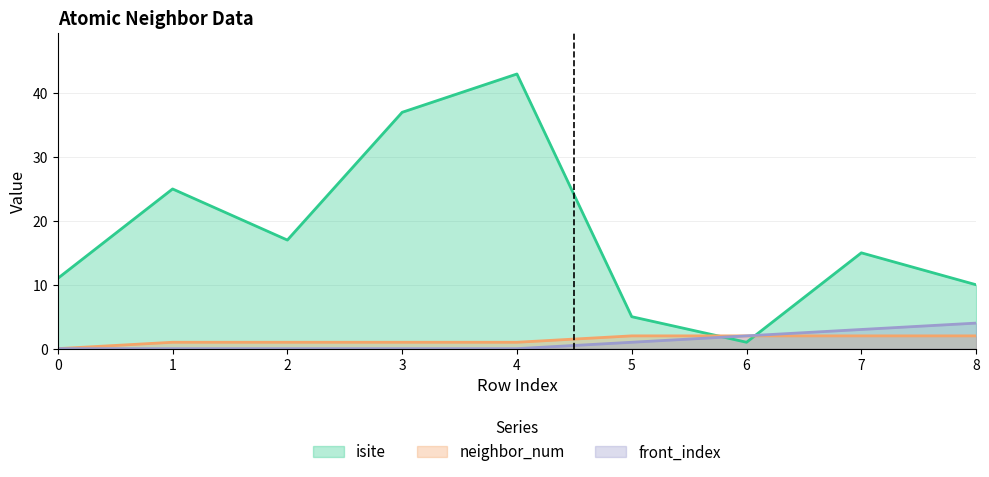

Between 7 and 4, which is larger?

4